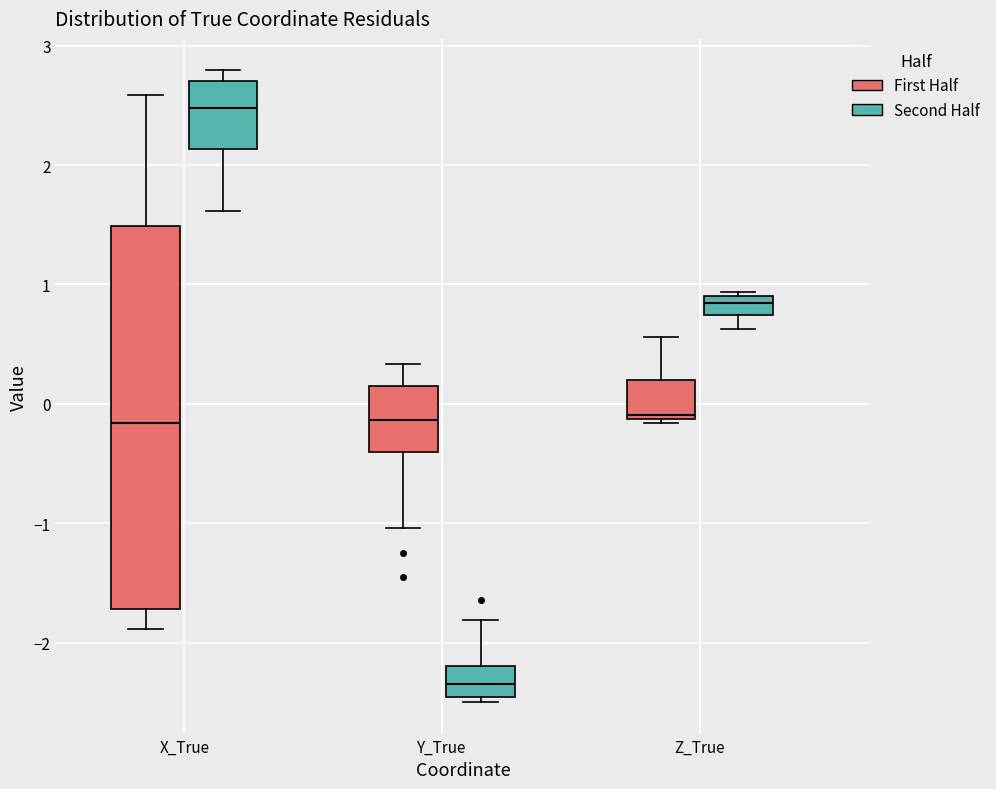

Reading left to right, read every box against the y-axis: the position of its median line, the range the box covers, and the ends of its whiskers. The values are not printed on the chart, so give them approximately, as read against the axis.

X_True (First Half): median -0.2, box -1.7 to 1.5, whiskers -1.9 to 2.6
X_True (Second Half): median 2.5, box 2.1 to 2.7, whiskers 1.6 to 2.8
Y_True (First Half): median -0.1, box -0.4 to 0.1, whiskers -1.0 to 0.3
Y_True (Second Half): median -2.4, box -2.5 to -2.2, whiskers -2.5 (just below the box's lower edge) to -1.8
Z_True (First Half): median -0.1 (just above the box's lower edge), box -0.1 to 0.2, whiskers -0.2 to 0.6
Z_True (Second Half): median 0.8, box 0.7 to 0.9, whiskers 0.6 to 0.9